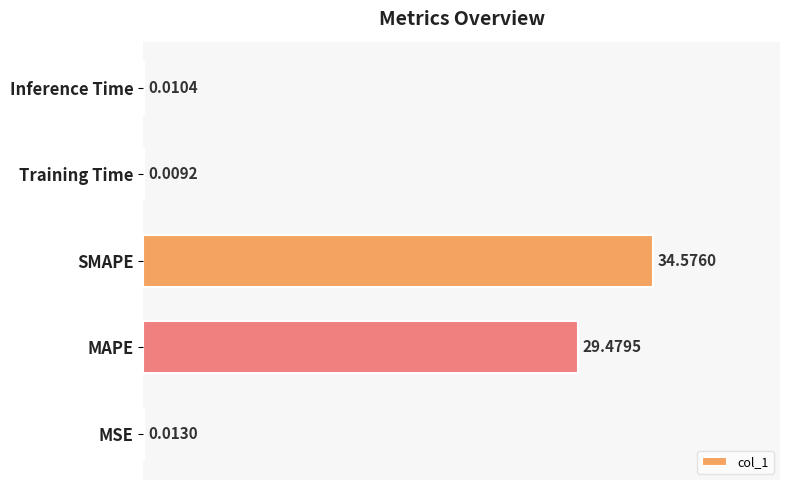

At which label is the value closest to 17?

MAPE